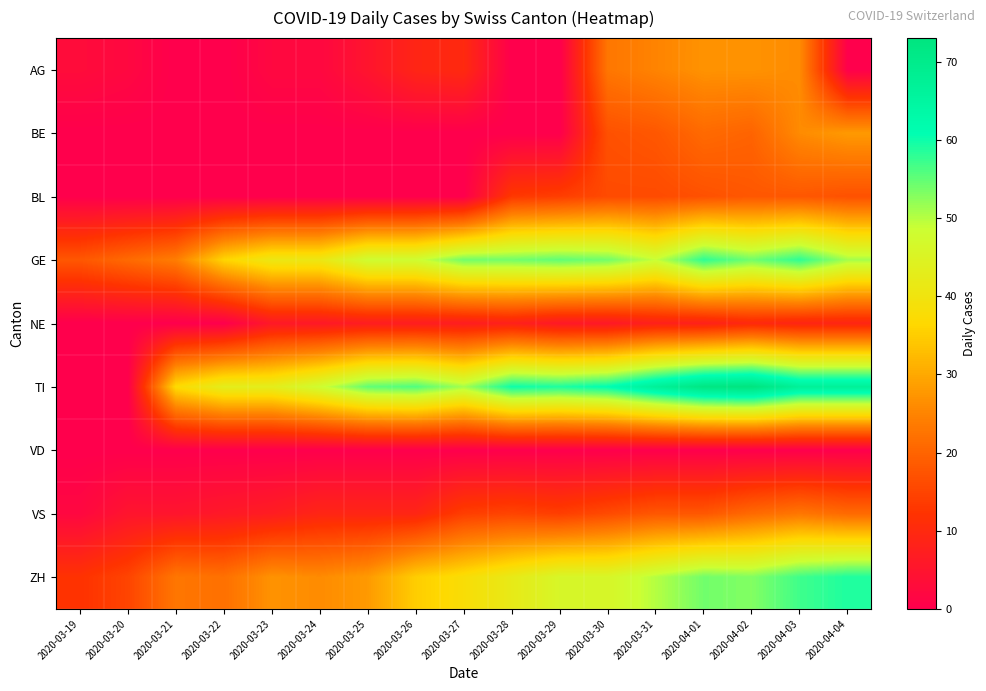

Reading left to right, what are all the values shown in this chart?

AG: 2020-03-19=3	2020-03-20=2	2020-03-21=0	2020-03-22=0	2020-03-23=2	2020-03-24=2	2020-03-25=5	2020-03-26=9	2020-03-27=10	2020-03-28=0	2020-03-29=0	2020-03-30=23	2020-03-31=25	2020-04-01=27	2020-04-02=27	2020-04-03=26	2020-04-04=0
BE: 2020-03-19=0	2020-03-20=0	2020-03-21=0	2020-03-22=0	2020-03-23=0	2020-03-24=0	2020-03-25=0	2020-03-26=0	2020-03-27=0	2020-03-28=0	2020-03-29=0	2020-03-30=17	2020-03-31=18	2020-04-01=21	2020-04-02=20	2020-04-03=26	2020-04-04=28
BL: 2020-03-19=0	2020-03-20=0	2020-03-21=0	2020-03-22=0	2020-03-23=0	2020-03-24=0	2020-03-25=0	2020-03-26=0	2020-03-27=0	2020-03-28=13	2020-03-29=14	2020-03-30=16	2020-03-31=16	2020-04-01=17	2020-04-02=18	2020-04-03=18	2020-04-04=17
GE: 2020-03-19=18	2020-03-20=21	2020-03-21=24	2020-03-22=36	2020-03-23=41	2020-03-24=41	2020-03-25=48	2020-03-26=48	2020-03-27=54	2020-03-28=54	2020-03-29=55	2020-03-30=54	2020-03-31=49	2020-04-01=58	2020-04-02=54	2020-04-03=58	2020-04-04=51
NE: 2020-03-19=0	2020-03-20=0	2020-03-21=0	2020-03-22=0	2020-03-23=6	2020-03-24=6	2020-03-25=7	2020-03-26=7	2020-03-27=7	2020-03-28=8	2020-03-29=6	2020-03-30=6	2020-03-31=8	2020-04-01=8	2020-04-02=10	2020-04-03=9	2020-04-04=9
TI: 2020-03-19=0	2020-03-20=0	2020-03-21=37	2020-03-22=43	2020-03-23=43	2020-03-24=48	2020-03-25=55	2020-03-26=56	2020-03-27=51	2020-03-28=60	2020-03-29=59	2020-03-30=61	2020-03-31=67	2020-04-01=72	2020-04-02=73	2020-04-03=67	2020-04-04=67
VD: 2020-03-19=0	2020-03-20=0	2020-03-21=0	2020-03-22=0	2020-03-23=0	2020-03-24=0	2020-03-25=0	2020-03-26=0	2020-03-27=0	2020-03-28=0	2020-03-29=0	2020-03-30=0	2020-03-31=0	2020-04-01=0	2020-04-02=0	2020-04-03=0	2020-04-04=0
VS: 2020-03-19=2	2020-03-20=5	2020-03-21=5	2020-03-22=6	2020-03-23=7	2020-03-24=9	2020-03-25=9	2020-03-26=9	2020-03-27=14	2020-03-28=15	2020-03-29=14	2020-03-30=16	2020-03-31=18	2020-04-01=18	2020-04-02=21	2020-04-03=23	2020-04-04=21
ZH: 2020-03-19=12	2020-03-20=15	2020-03-21=23	2020-03-22=22	2020-03-23=27	2020-03-24=26	2020-03-25=28	2020-03-26=35	2020-03-27=38	2020-03-28=42	2020-03-29=46	2020-03-30=46	2020-03-31=50	2020-04-01=54	2020-04-02=53	2020-04-03=57	2020-04-04=59